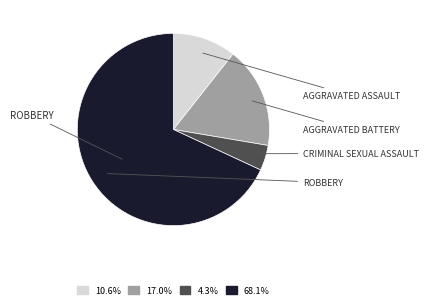

Is there any slice that represents more than half of the pie?

Yes